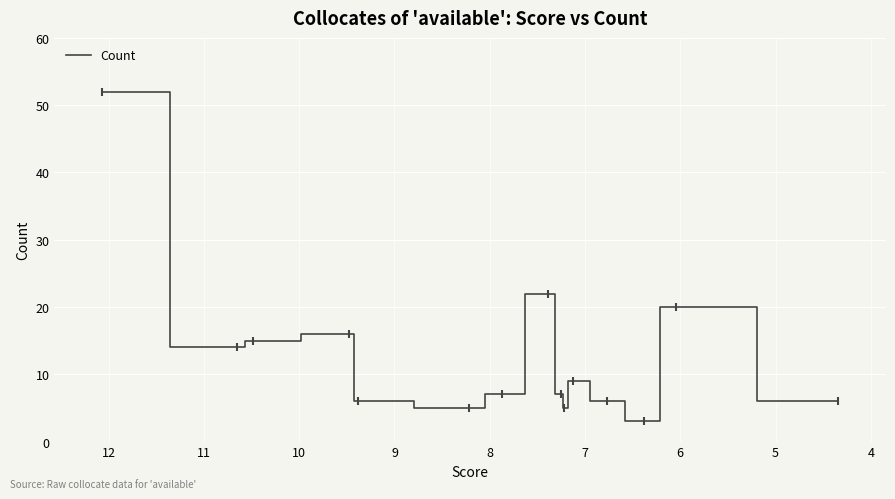

What is the difference between the maximum and minimum values?

49